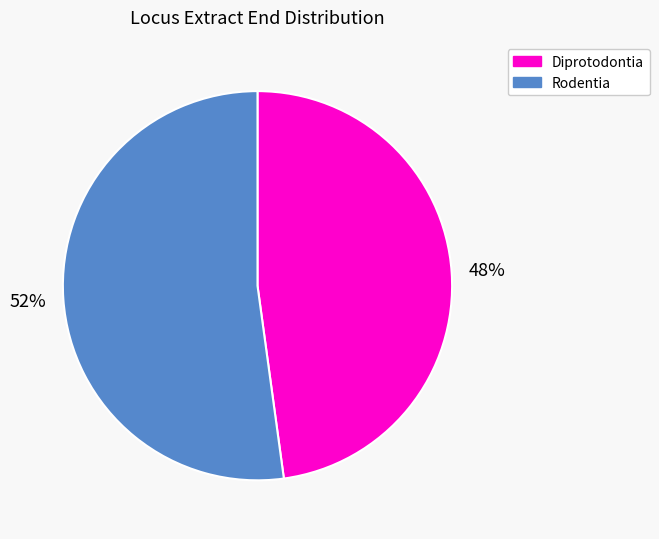

To the nearest percent, what is the combined percentage of Diprotodontia and Rodentia?

100%